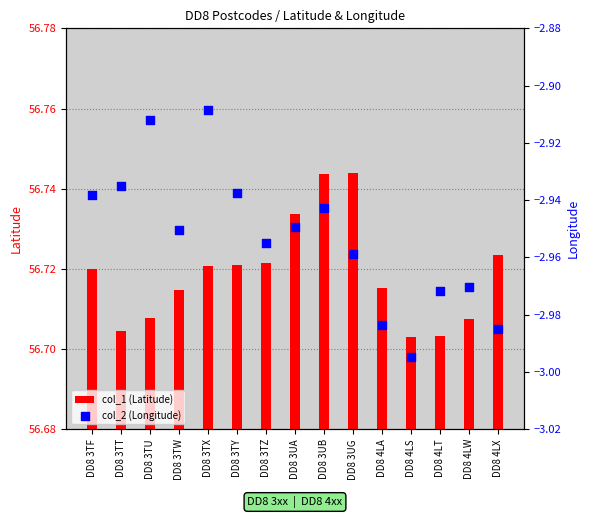

Which series has the largest Y range (max minus min)?

col_2 (Longitude)